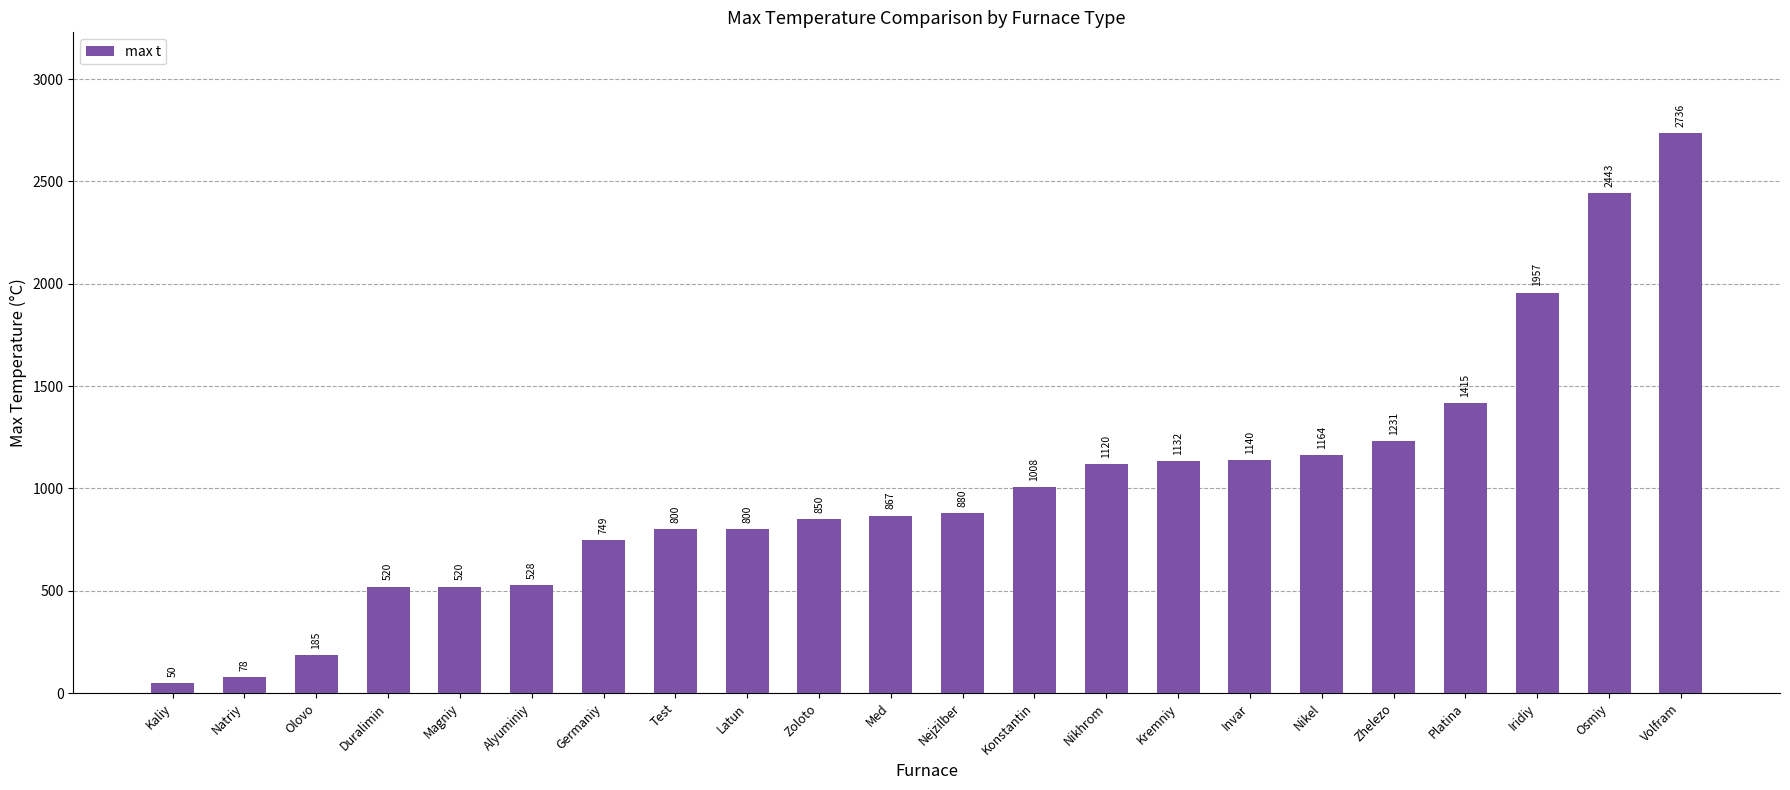

What is the maximum value shown in the chart?

2736